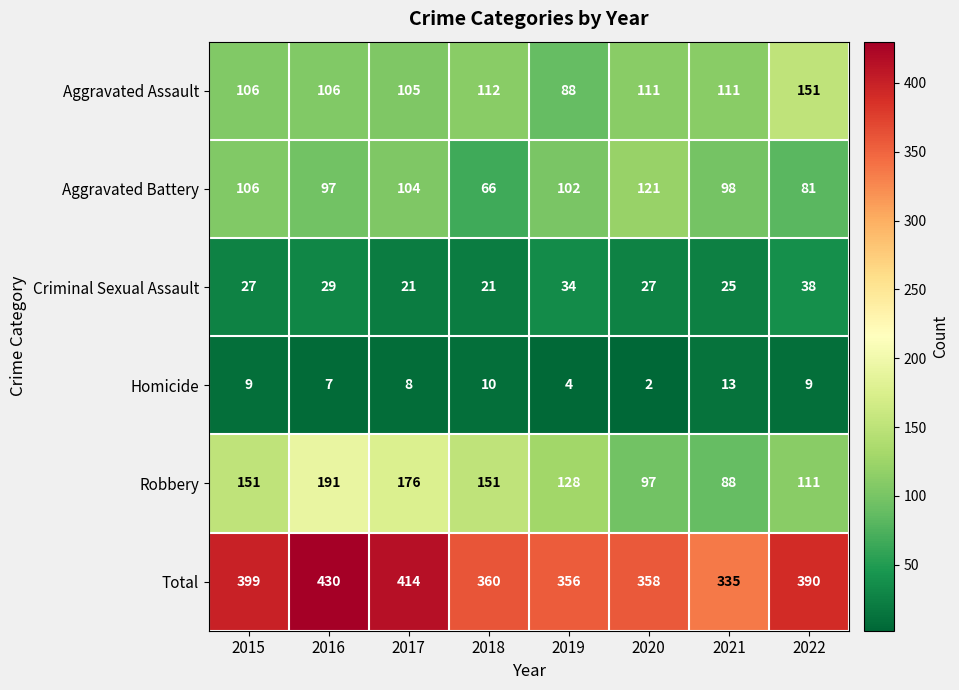

At which label is Homicide closest to 7?

2016